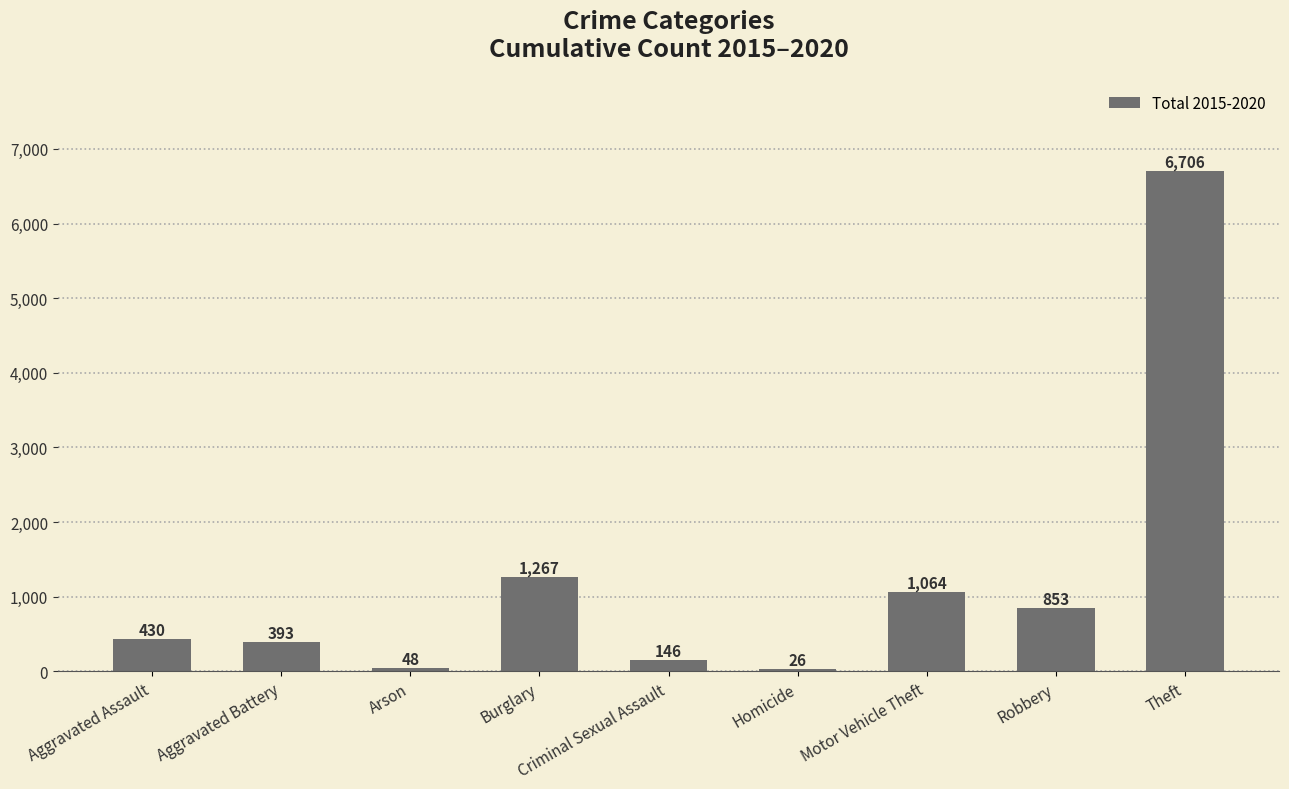

Which label corresponds to the largest value in the chart?

Theft